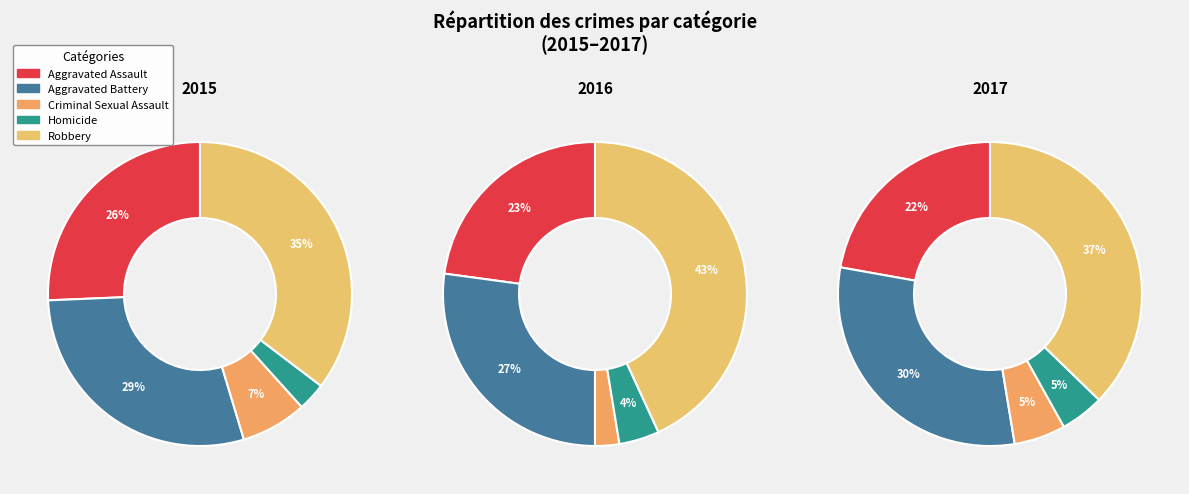

Which category has the biggest portion of the pie?

Robbery